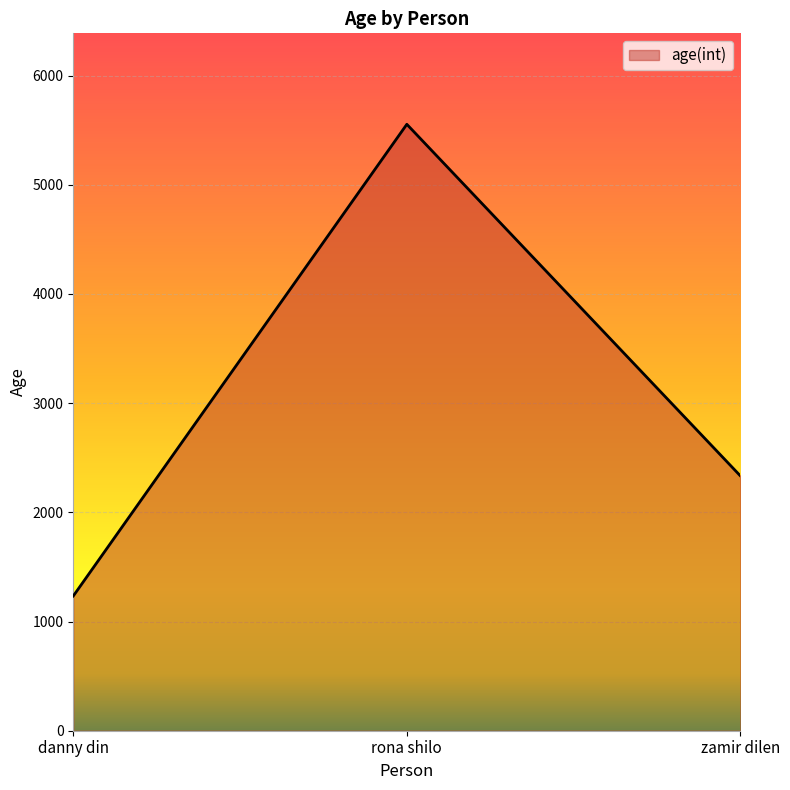

How many distinct data groups are displayed?

1